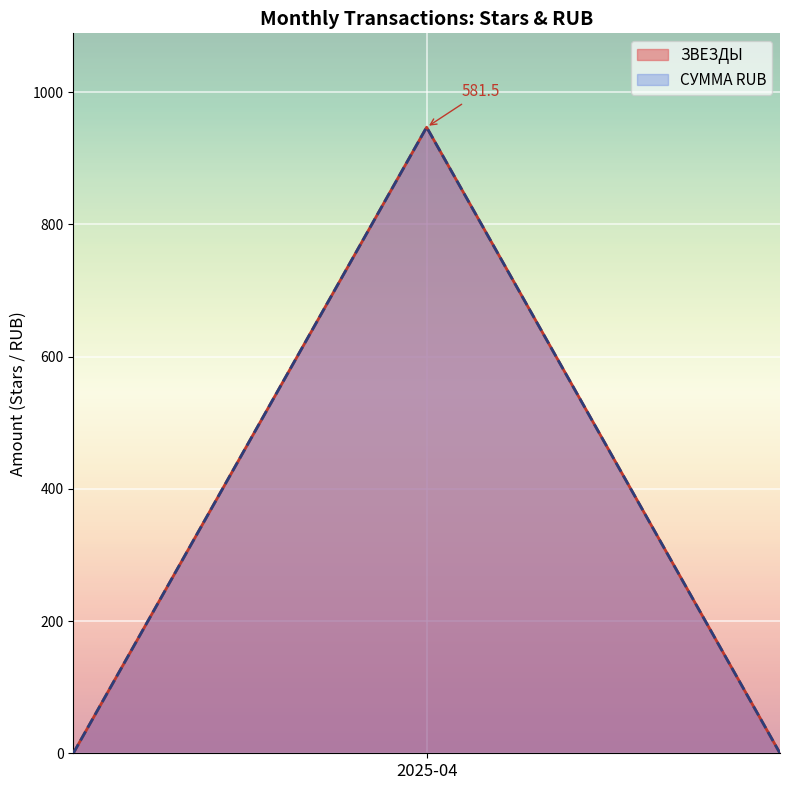

The ЗВЕЗДЫ series shows 654.7 at 29. True or false?

False